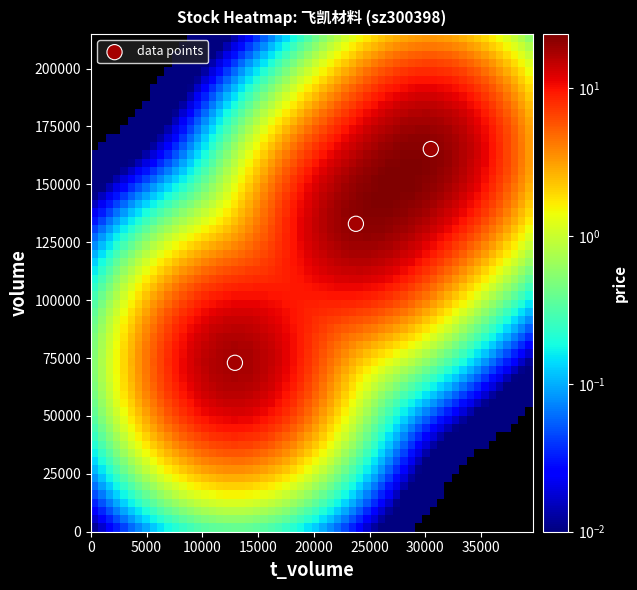

What Y value in the scatter plot is closest to 119111?

132973